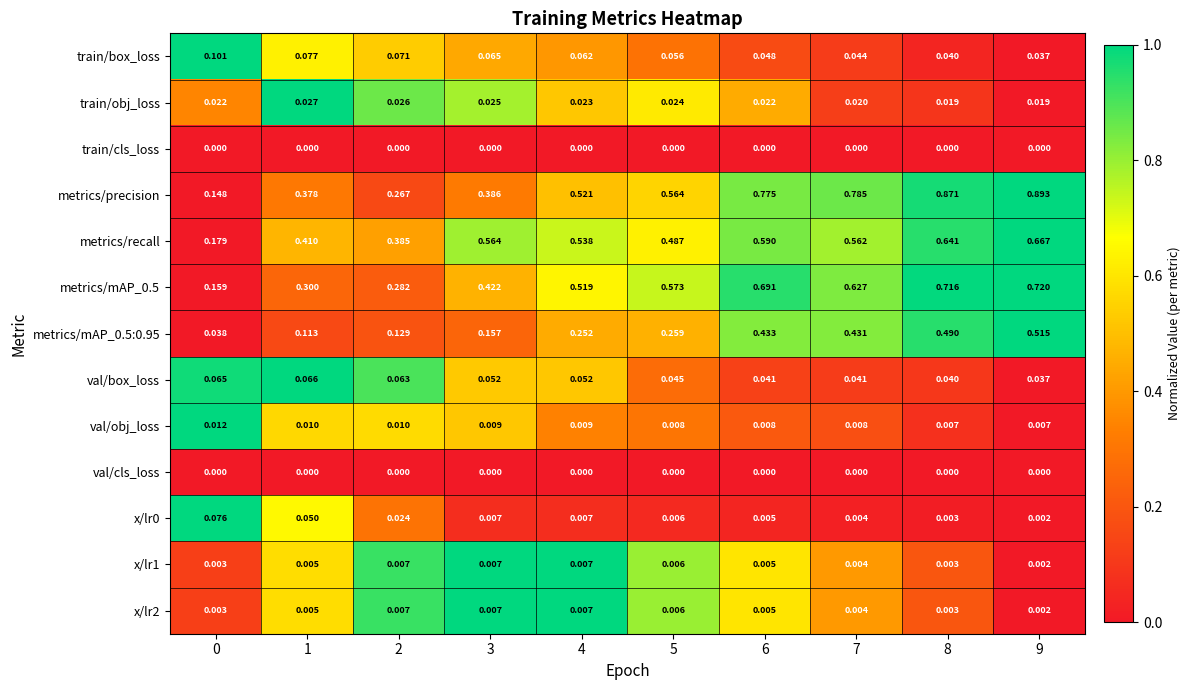

Which series has the widest spread of values?

metrics/precision